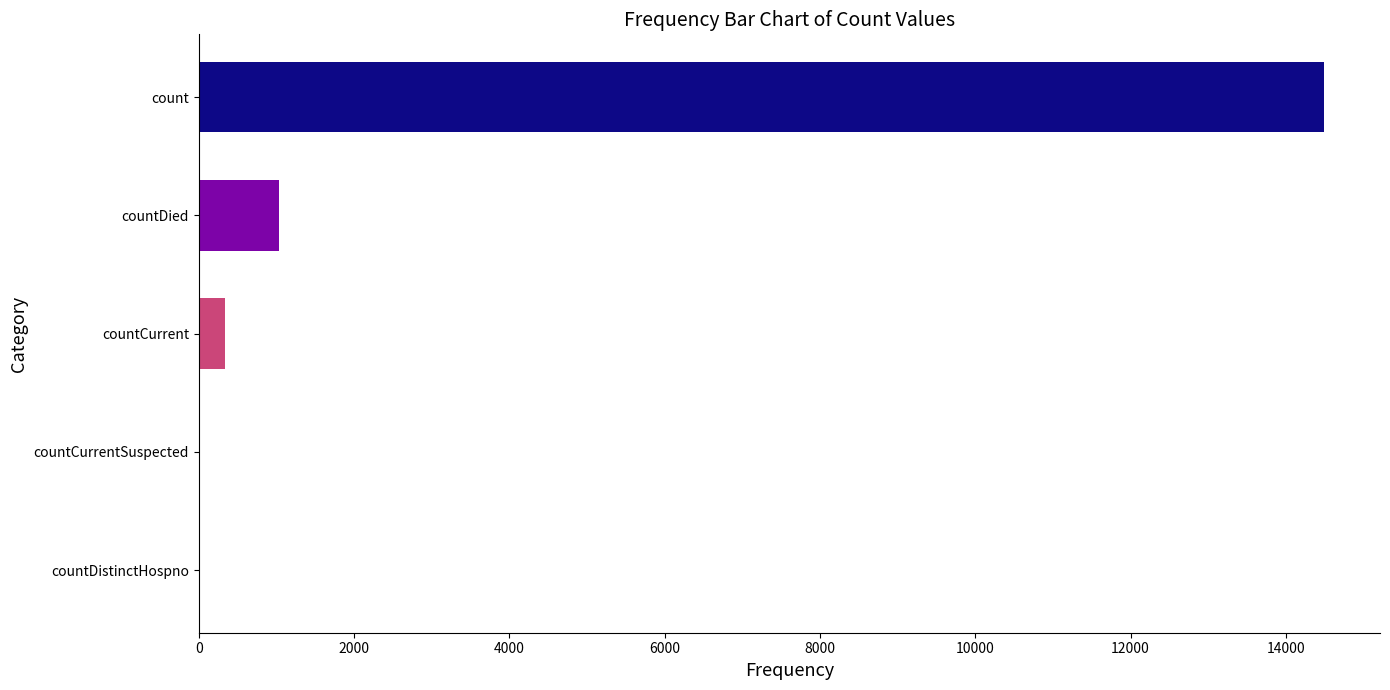

Are the bars grouped side by side (vs. stacked)?

No